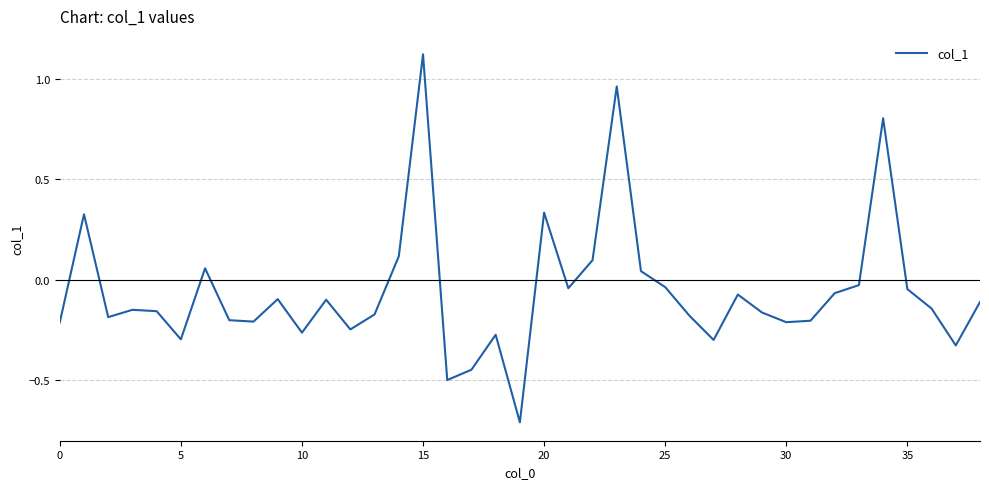

What is the smallest value displayed?

-0.7